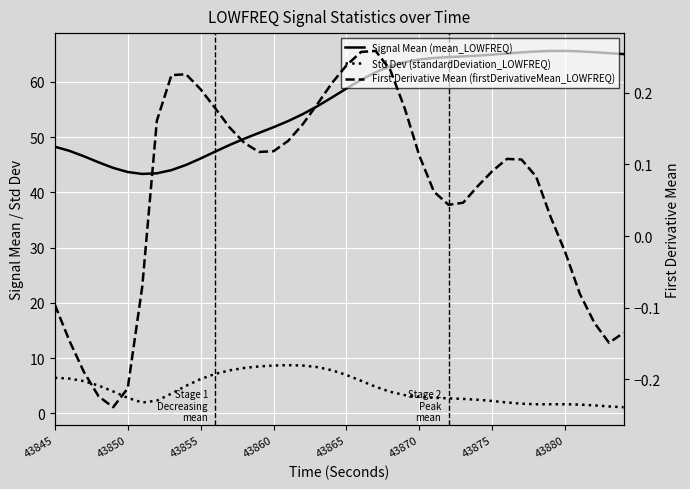

Is the value of First Derivative Mean (firstDerivativeMean_LOWFREQ) at 25 greater than the value of Signal Mean (mean_LOWFREQ) at 24?

No